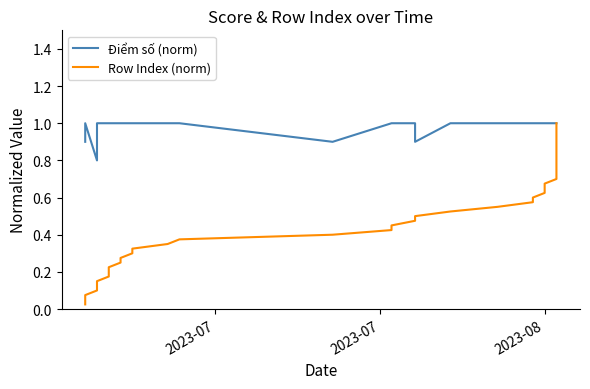

Count the Điểm số (norm) values in the range 1 to 2.

36